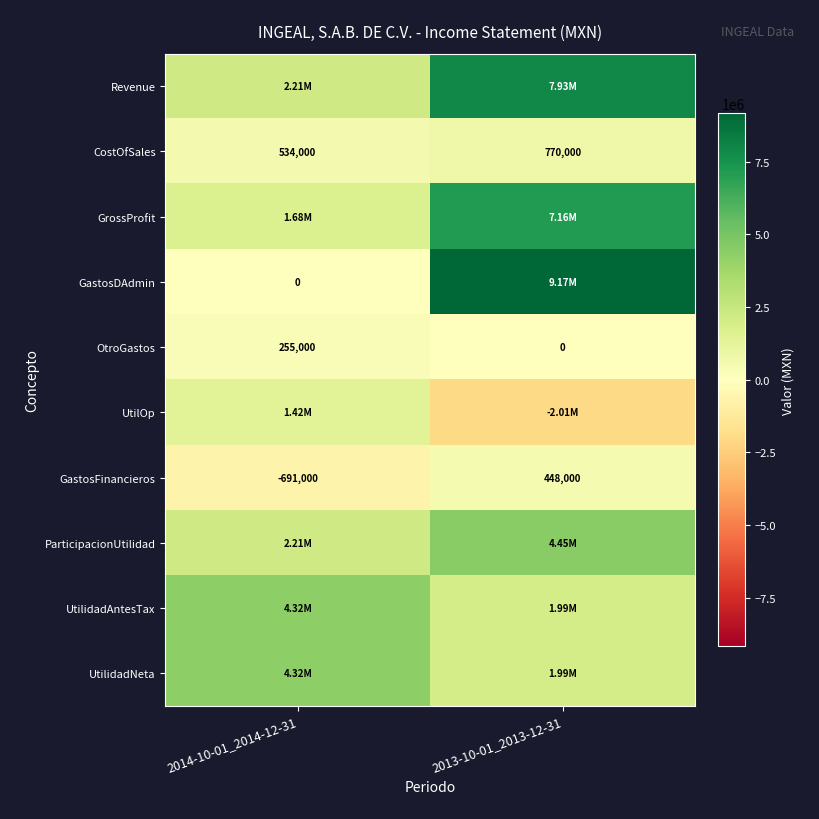

Count the number of categories in the chart.

2